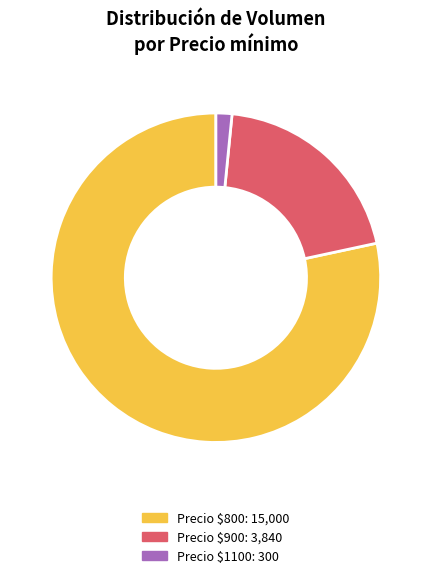

Does any single category account for the majority?

Yes